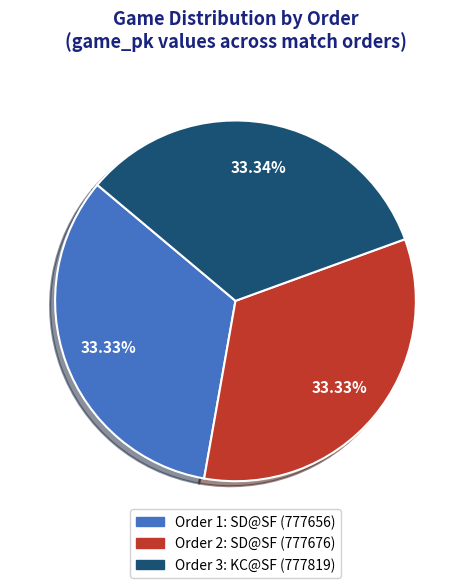

Count the number of slices in the pie.

3